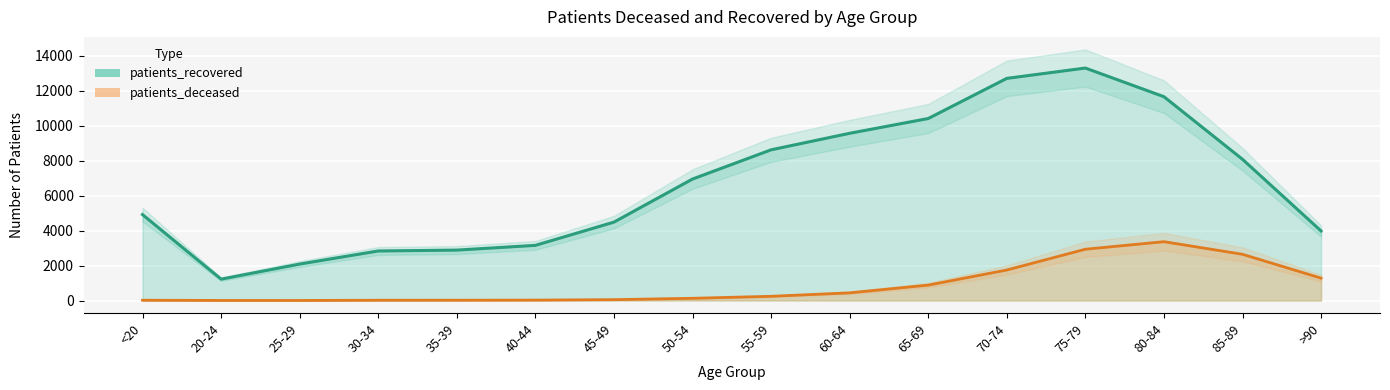

What is the highest value of the patients_deceased series?

3368